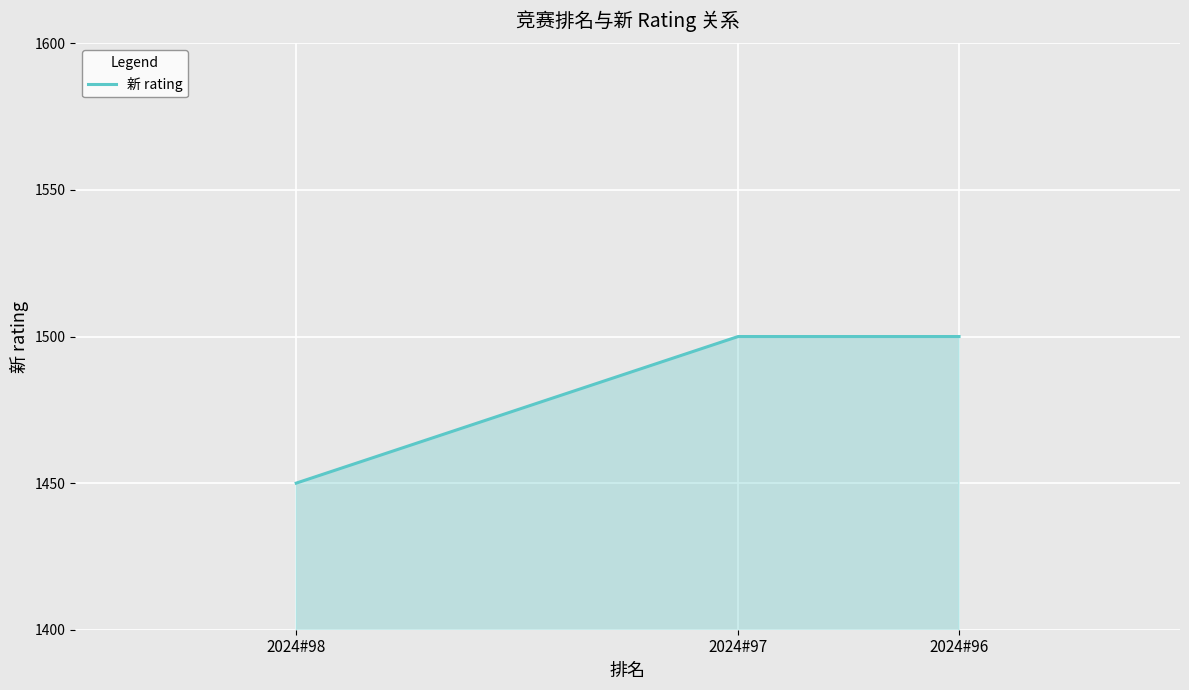

Reading left to right, extract all data points from this chart.

1450	1500	1500